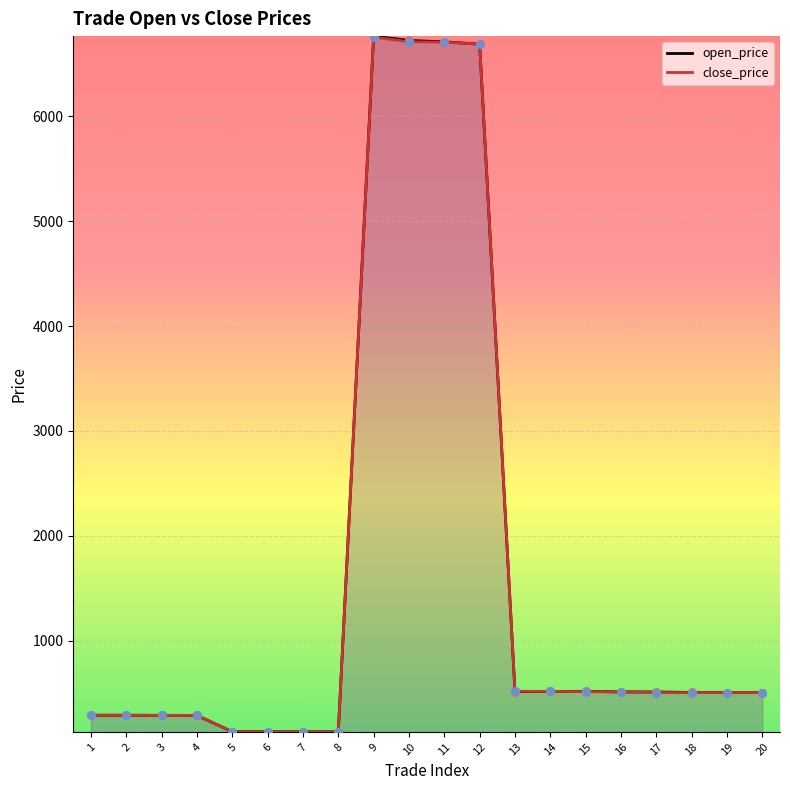

What are all the series names shown in the legend?

open_price, close_price